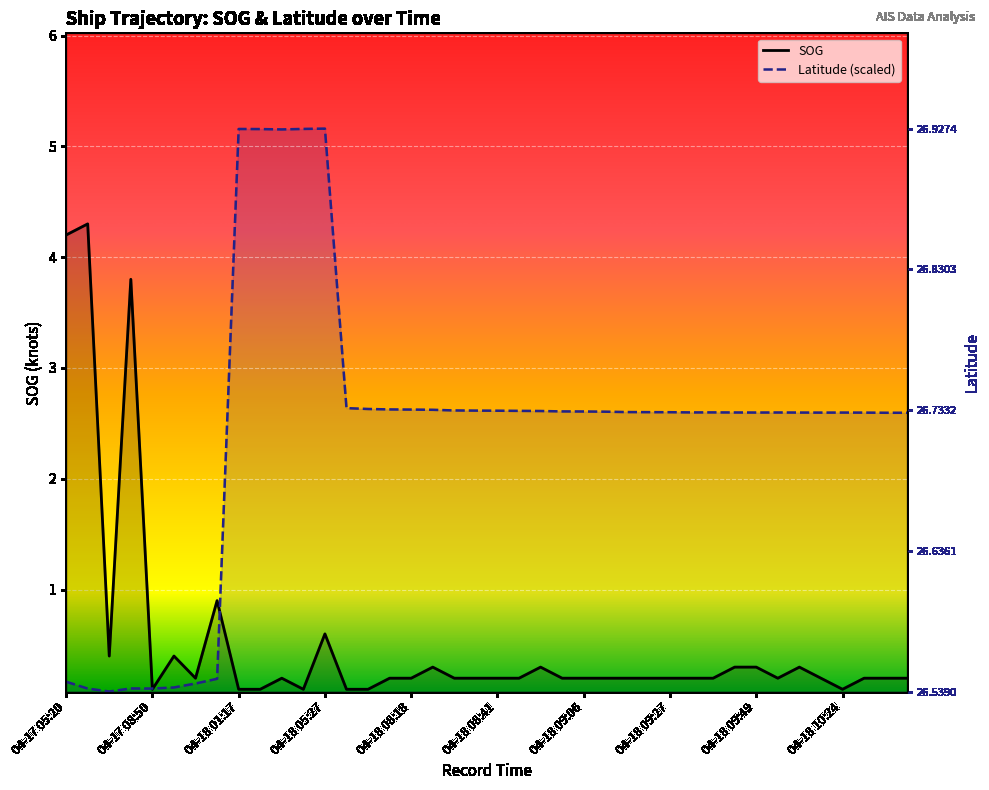

At which category does SOG reach its first local valley?

04-17 07:54